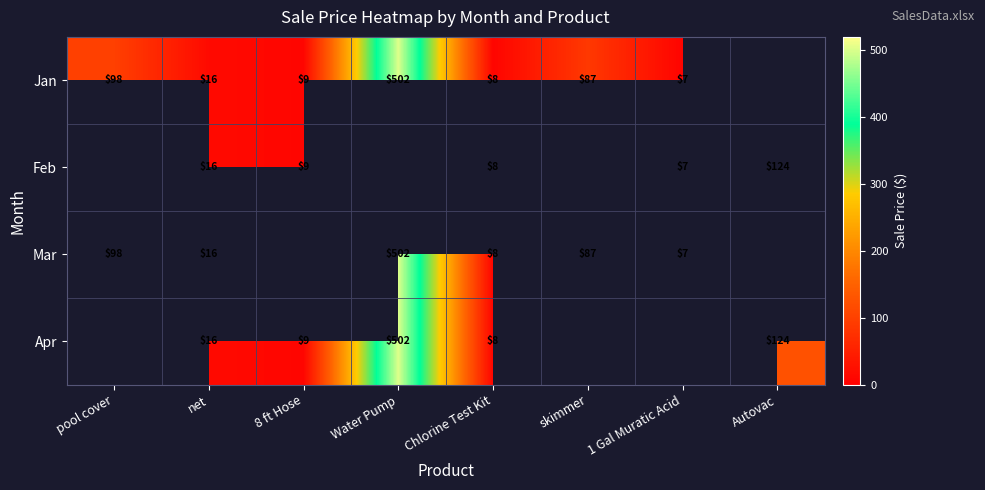

What is the sum of the Mar values at pool cover and net?

114.0